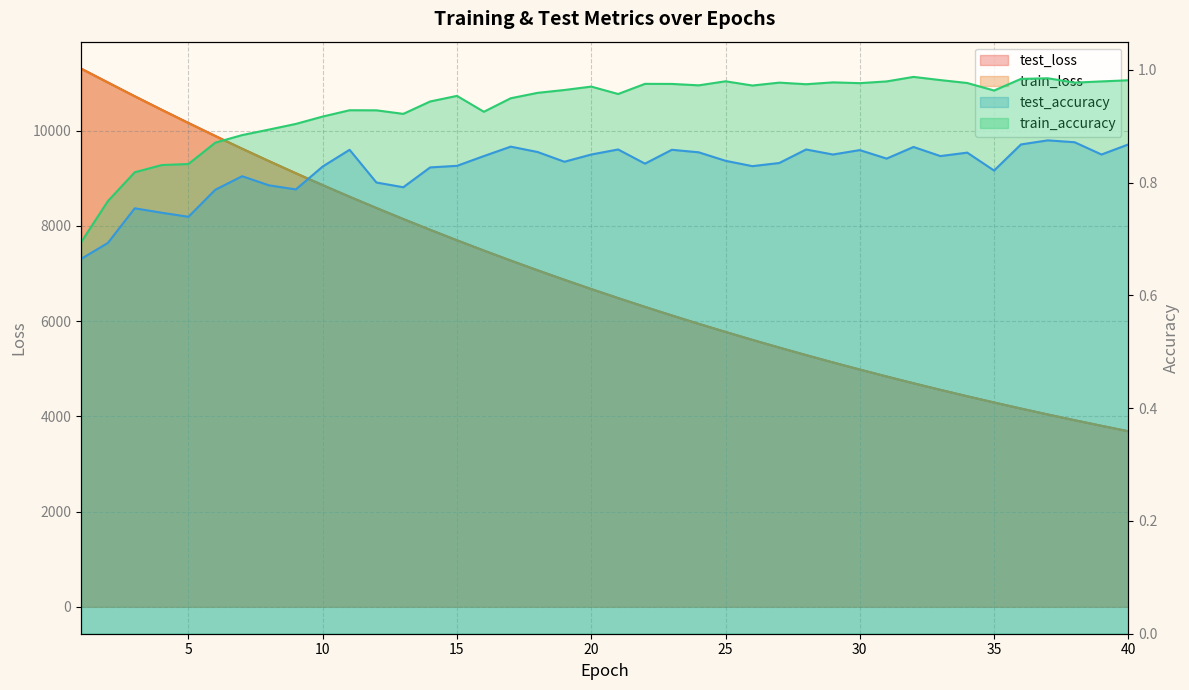

Which series changed the most between 34 and 40?

test_loss